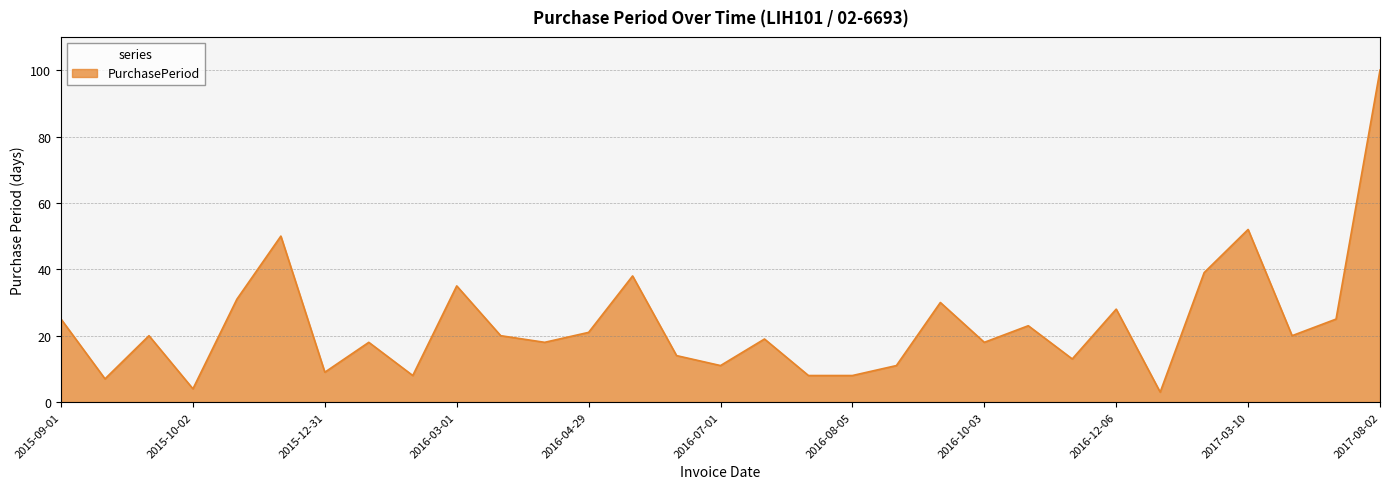

True or false: the data has more than 0 interior local peaks.

True